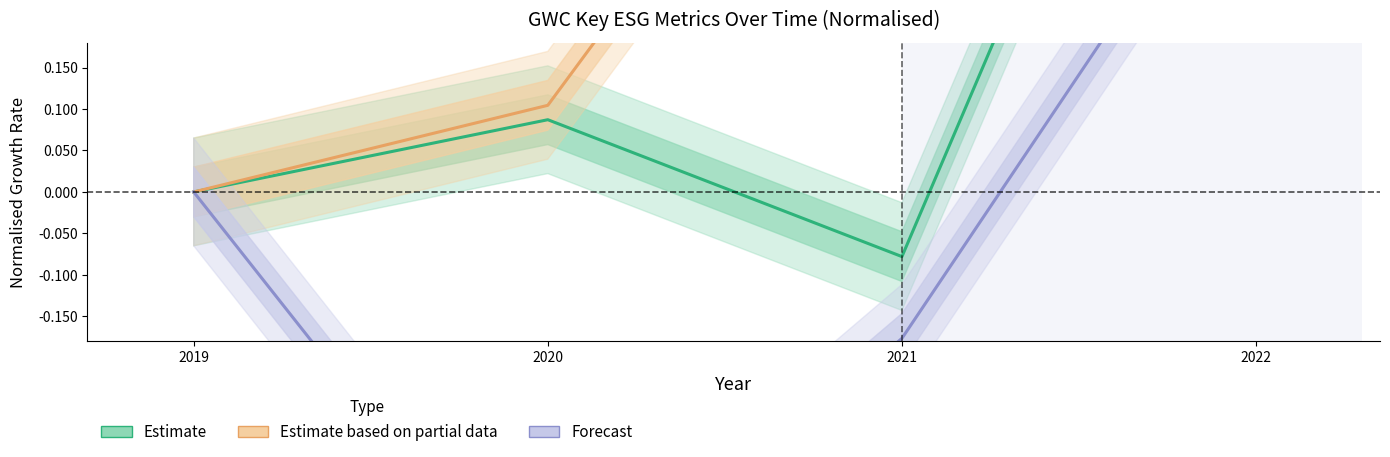

Does the chart have visible grid lines?

No